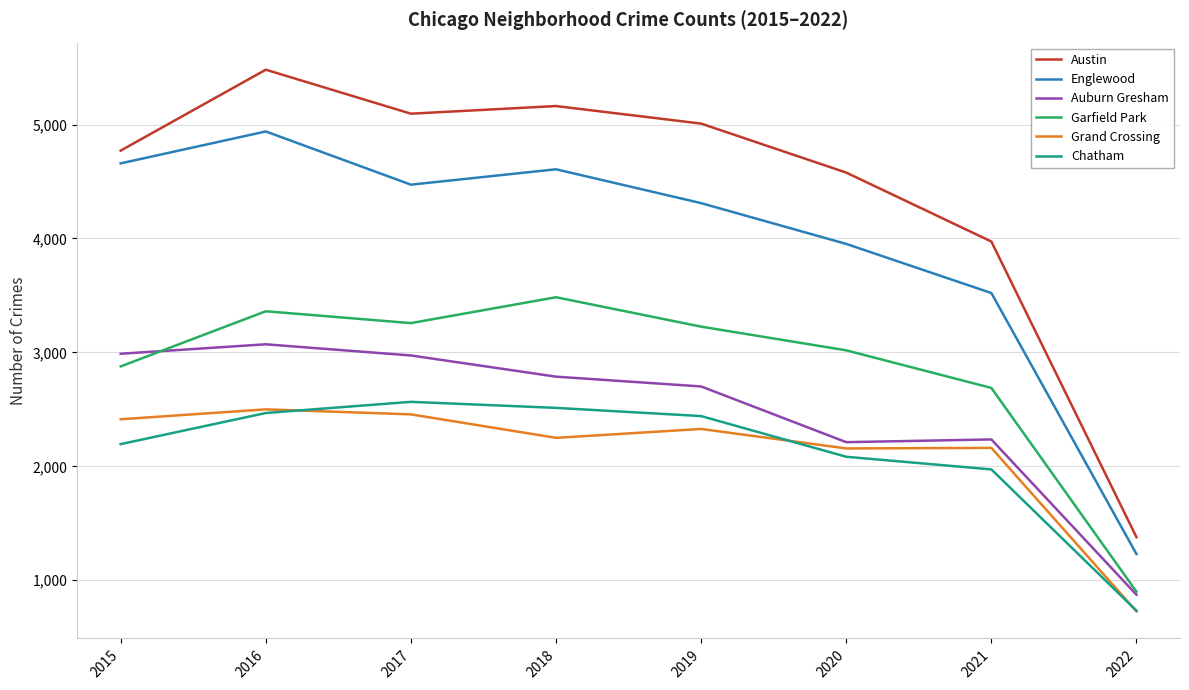

True or false: Englewood and Grand Crossing cross at least once.

False